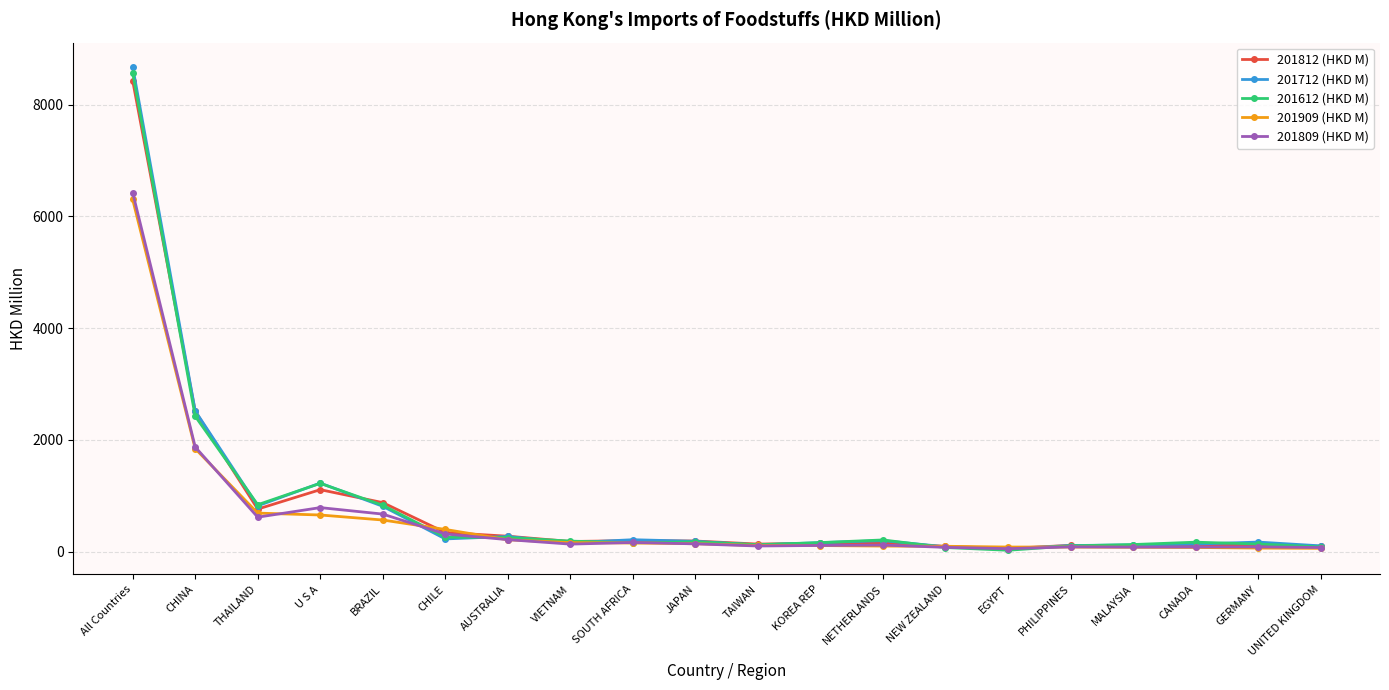

Where is the first local minimum for 201712 (HKD M)?

THAILAND